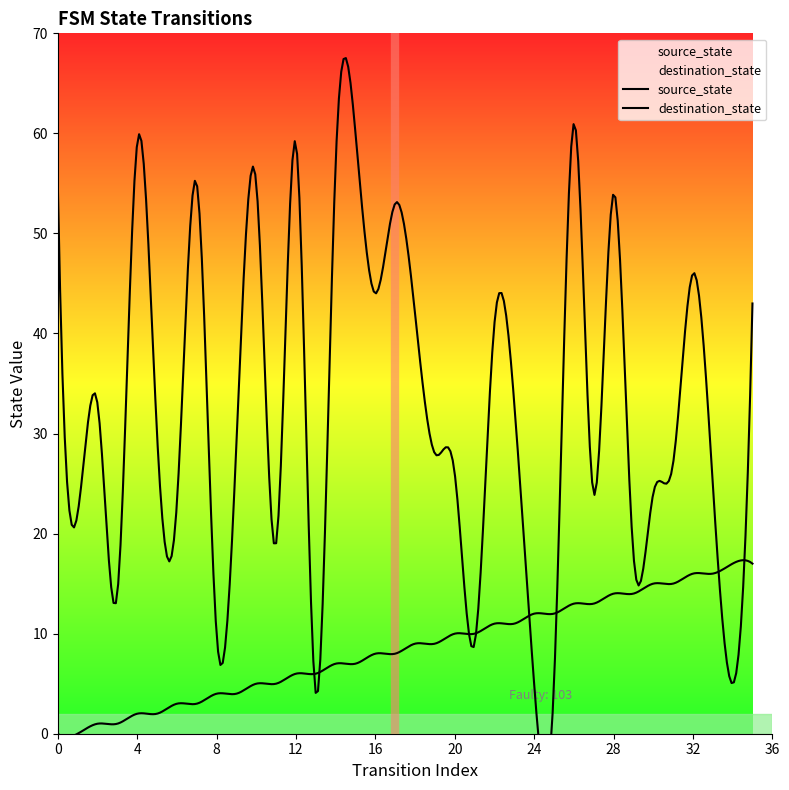

Does the chart display data point markers on the line(s)?

No